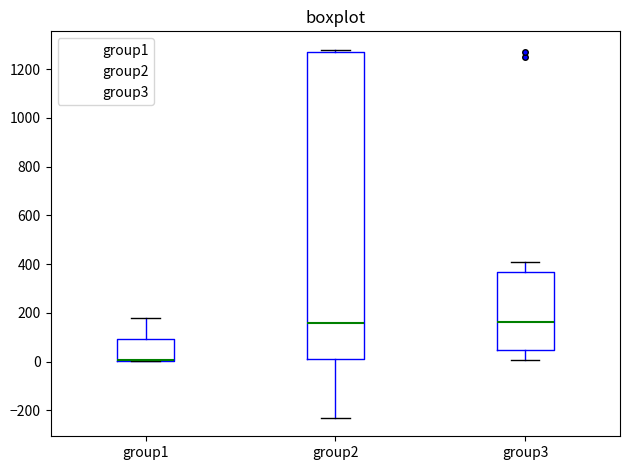

Reading left to right, read every box against the y-axis: the position of its median line, the range the box covers, and the ends of its whiskers. The values are not printed on the chart, so give them approximately, as read against the axis.

group1: median 0 (drawn on the box's lower edge), box 0 to 100, whiskers 0 to 180
group2: median 160, box 20 to 1280, whiskers -240 to 1280 (just above the box's upper edge)
group3: median 160, box 40 to 360, whiskers 0 to 420